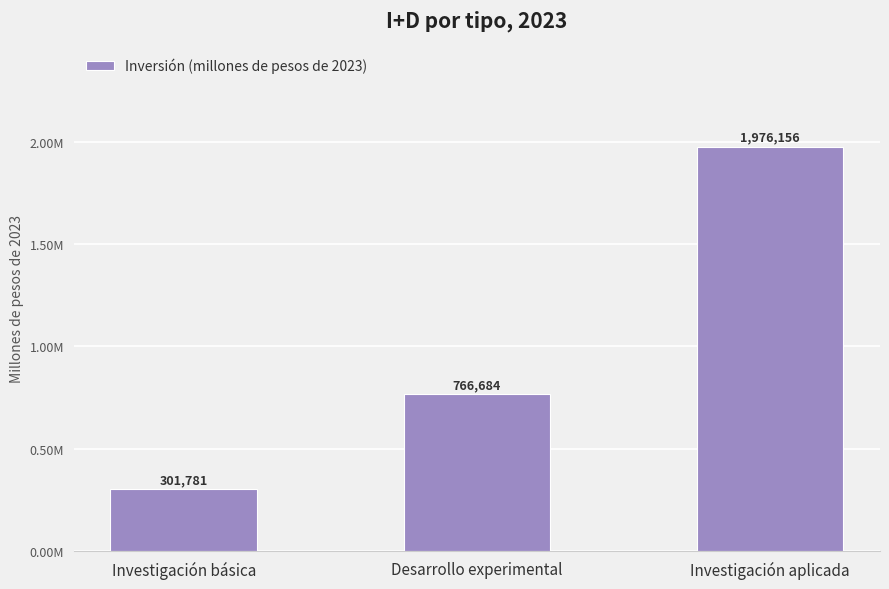

Reading right to left, transcribe all the data shown in this chart.

1976156.2	766683.5	301780.6